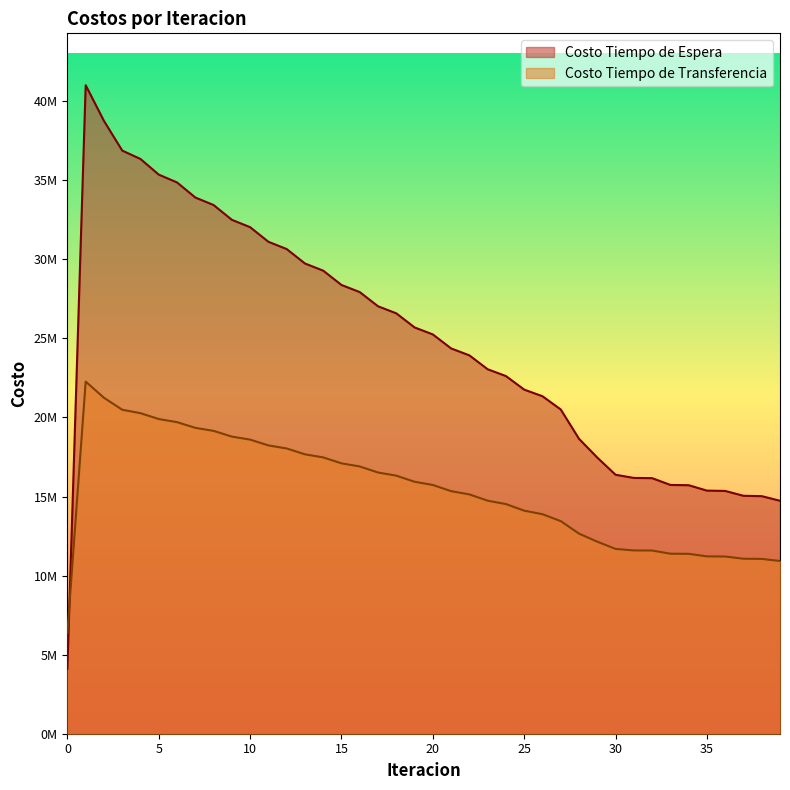

What is the value of the Costo Tiempo de Espera point at the 34th from the left?

15731845.0